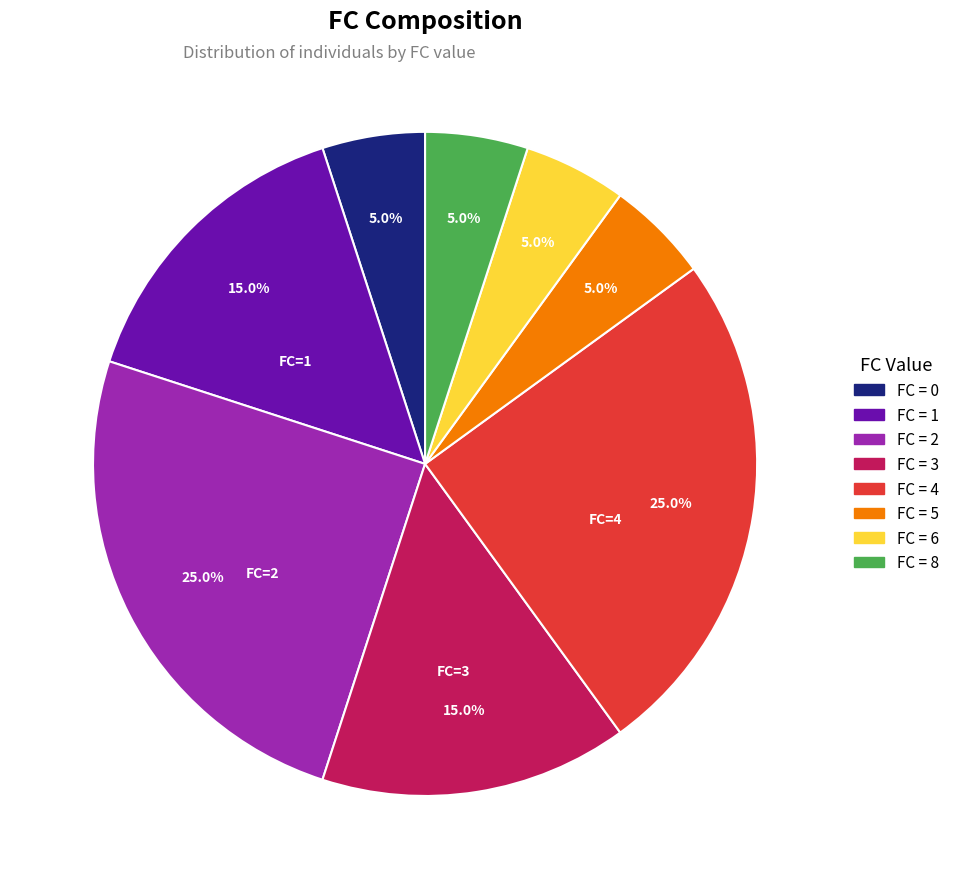

Does any single category account for the majority?

No